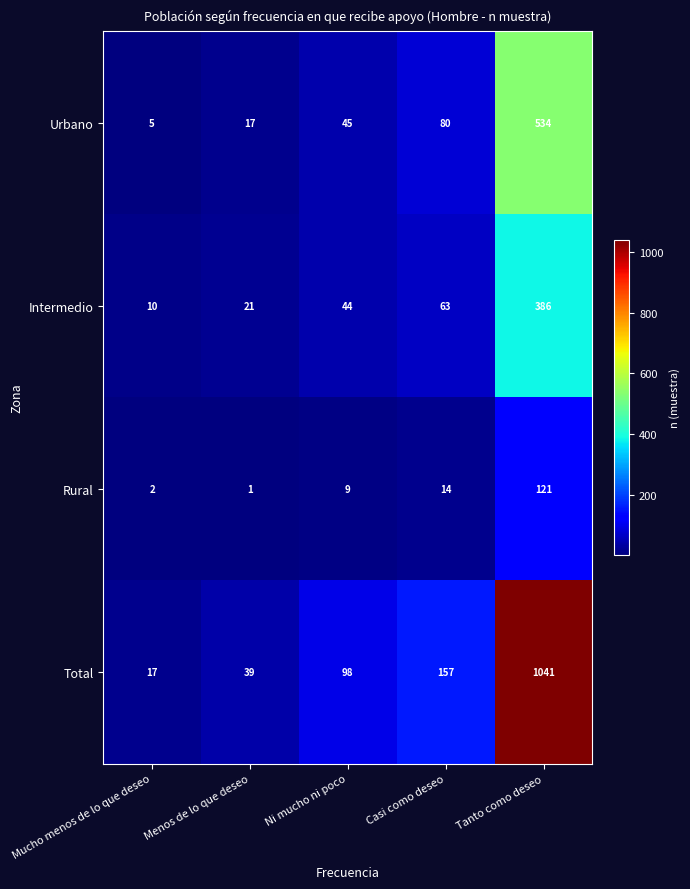

What is the sum of the Rural values at Tanto como deseo and Mucho menos de lo que deseo?

123